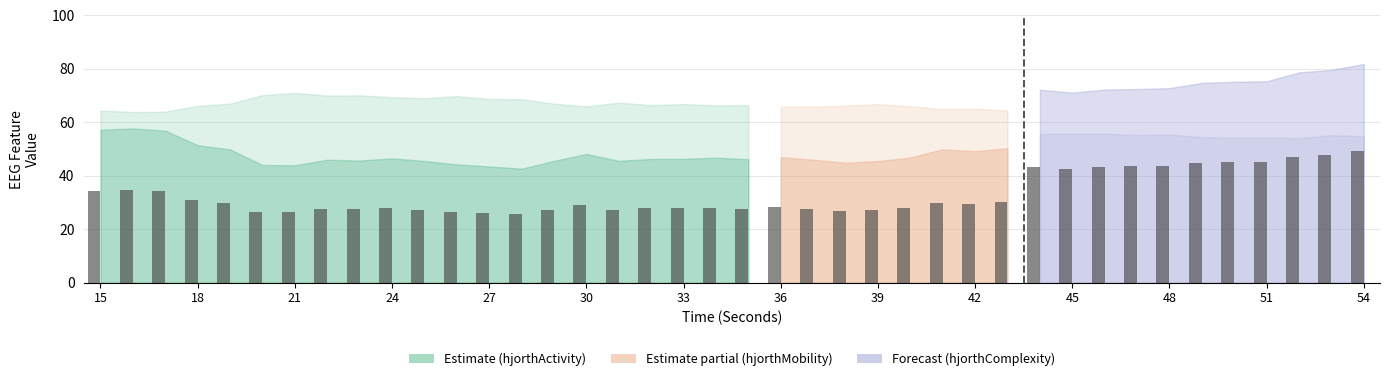

Is the value of hjorthActivity_EEG at 50 greater than the value of hjorthMobility_EEG at 53?

Yes